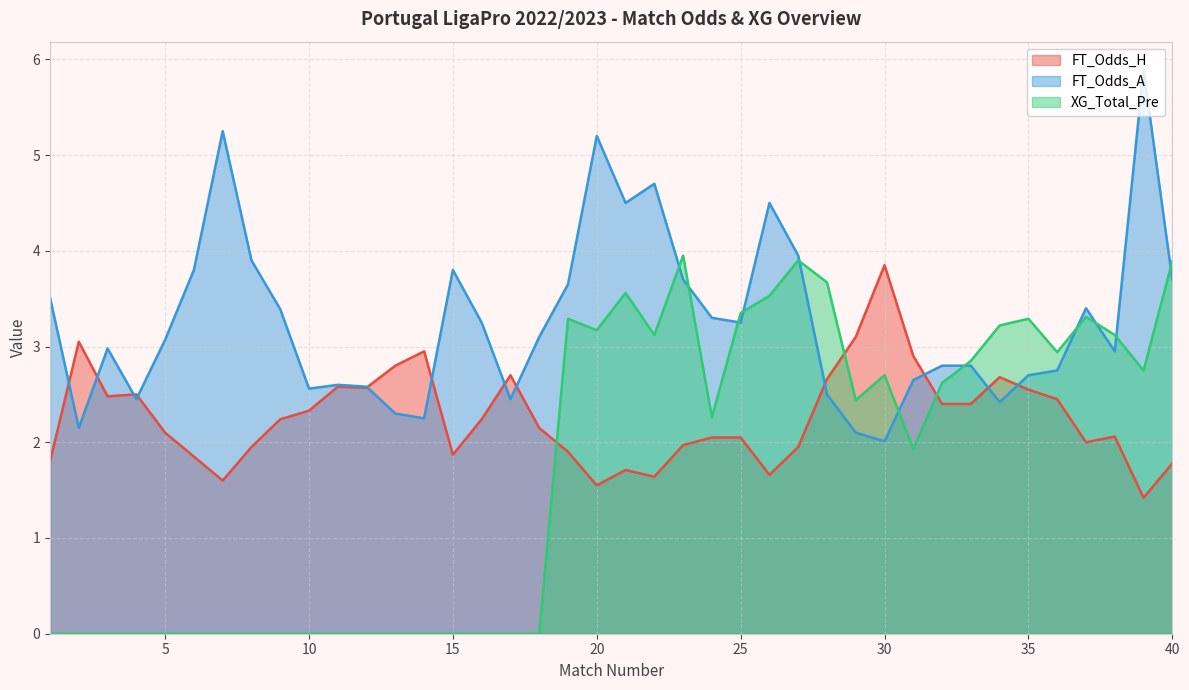

Which series has the widest spread of values?

XG_Total_Pre